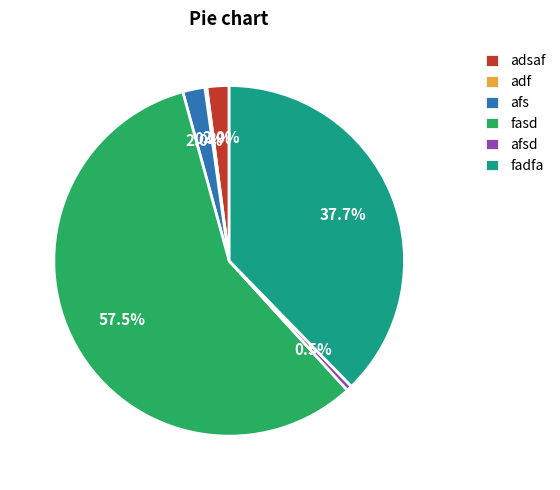

What percentage is NOT represented by afsd?

99.5%